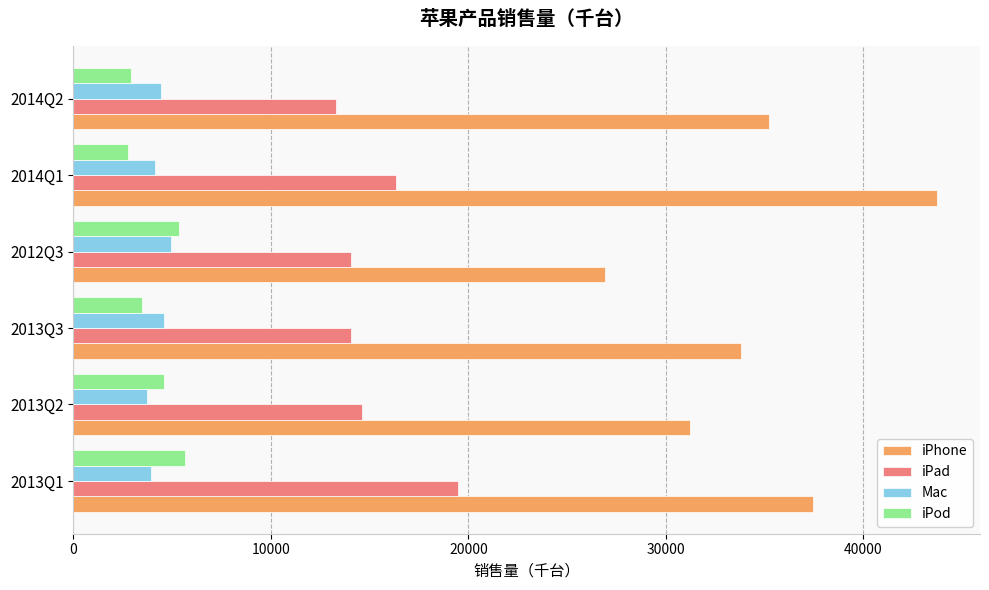

What is the average value of the iPhone series?

34717